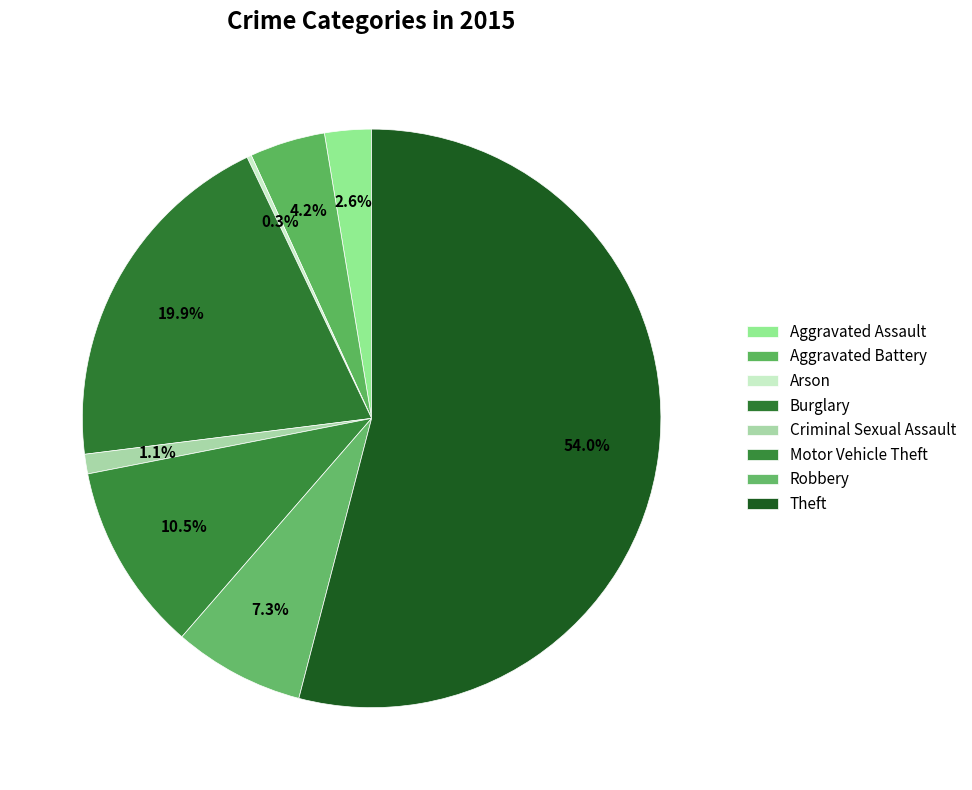

To the nearest percent, what portion does Aggravated Battery represent?

4%